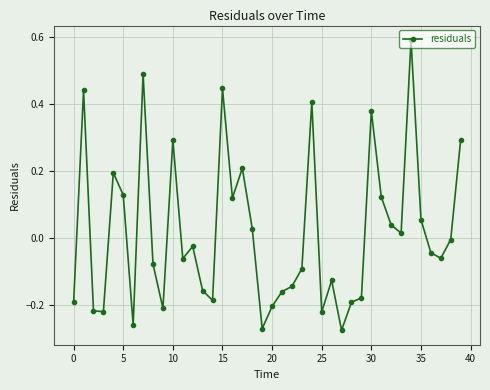

True or false: there are more than 2 points higher than both neighbors.

True